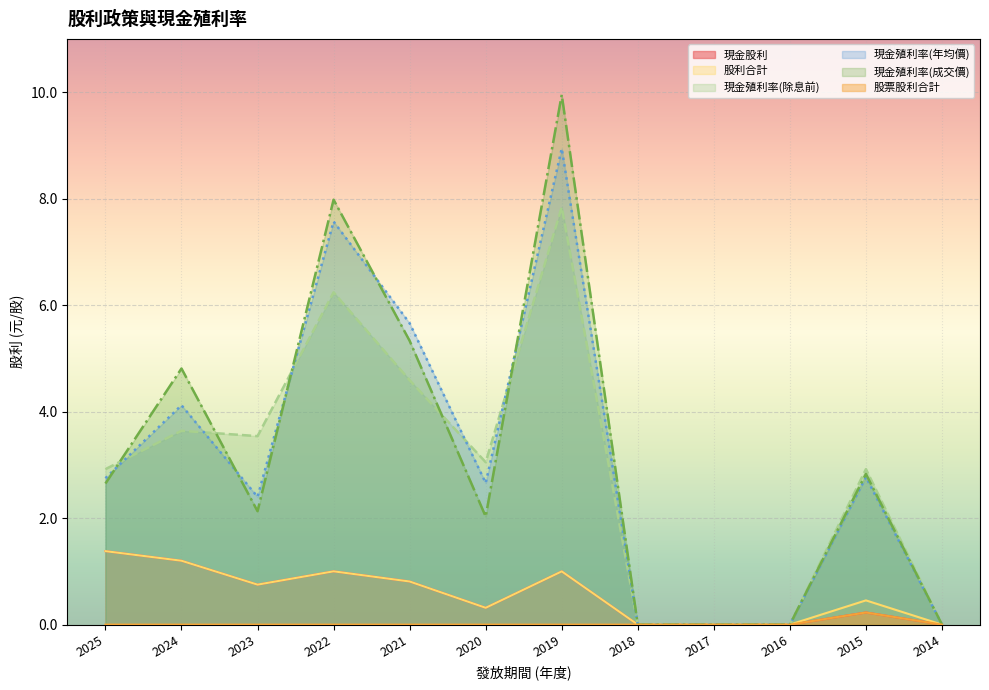

At which label does 現金殖利率(年均價) first exceed 2?

2025